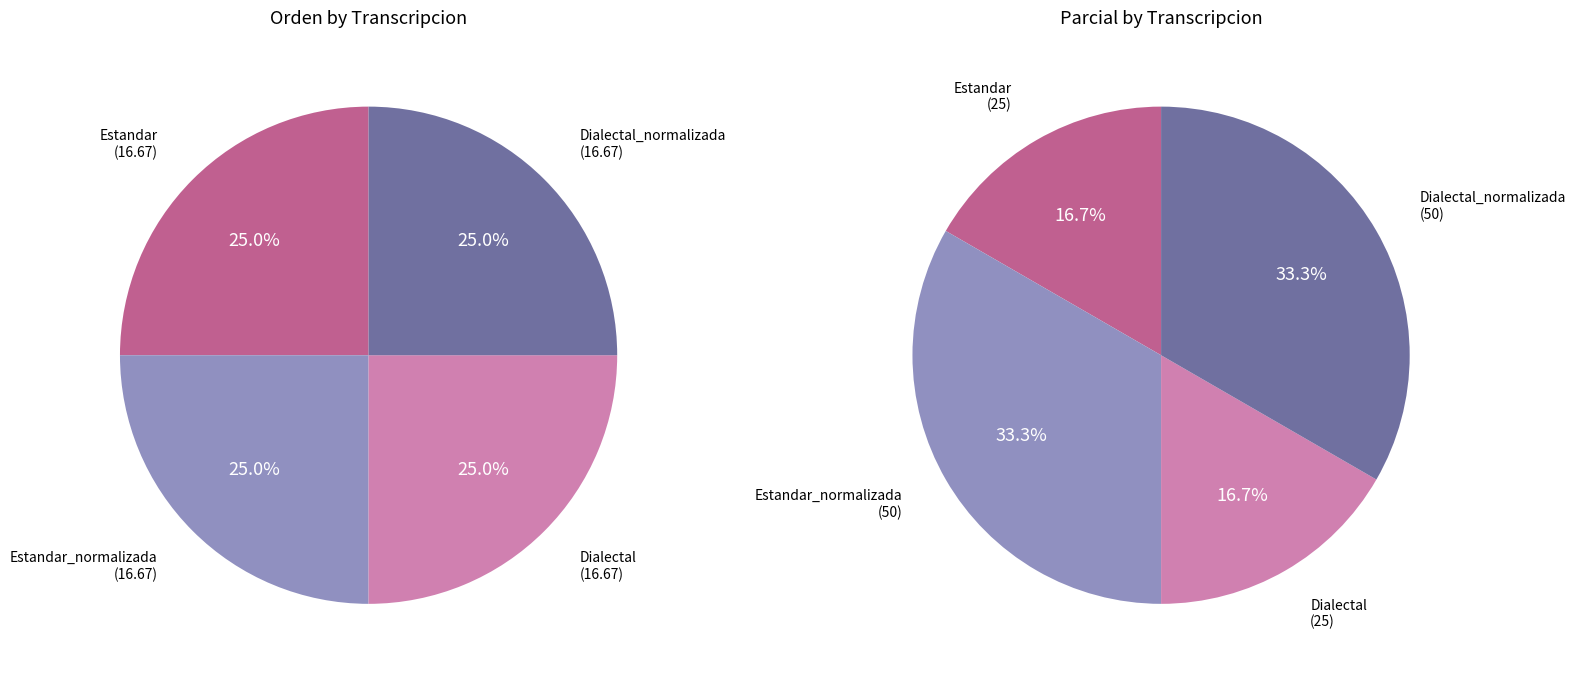

True or false: Dialectal accounts for 22% of the total.

False